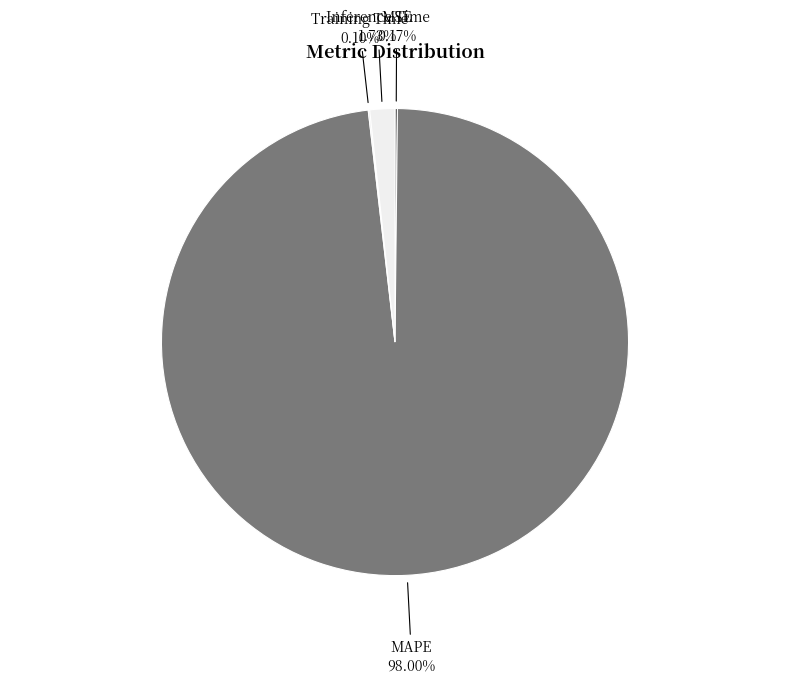

Which slice is the largest?

MAPE